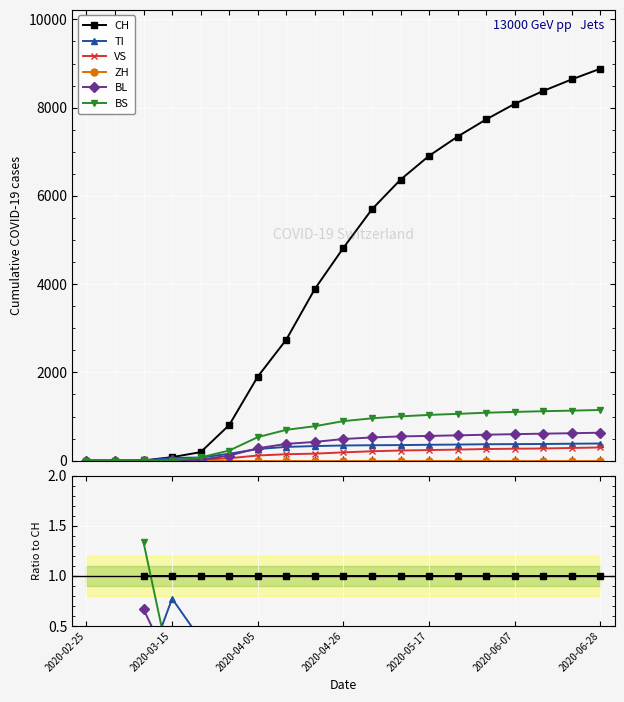

Which series ends up on top after the final intersection of CH and BS?

CH